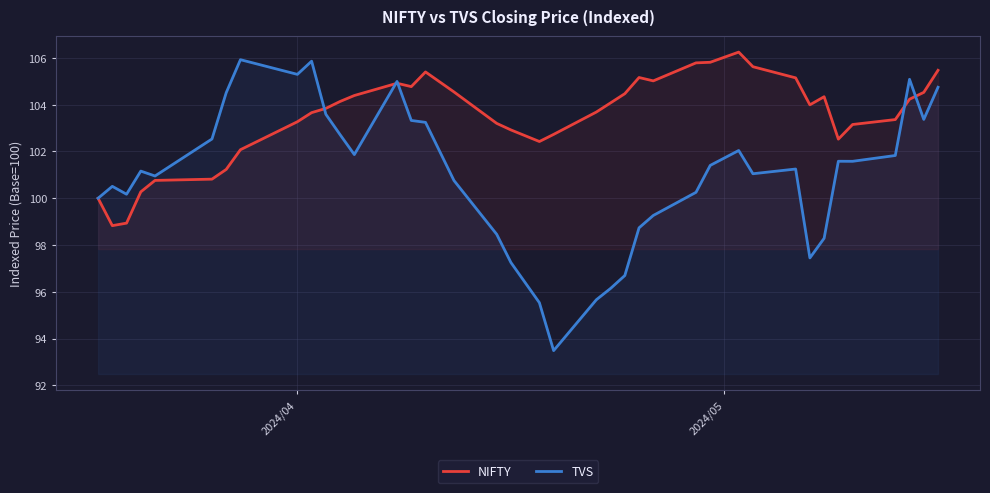

Which series has the largest total across all categories?

NIFTY